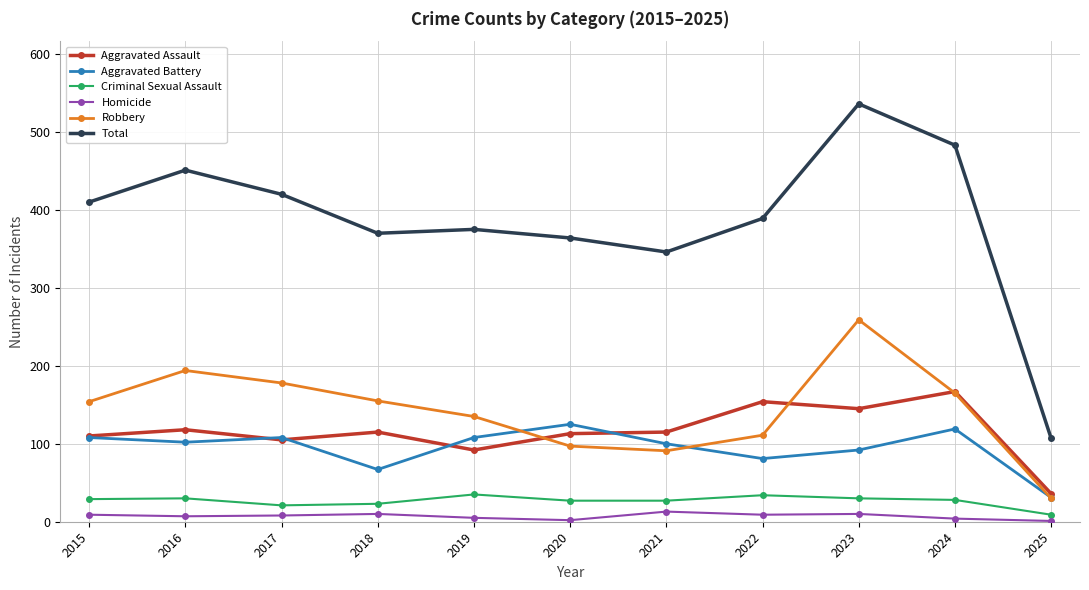

Where is Total nearest to the value 321?

2021